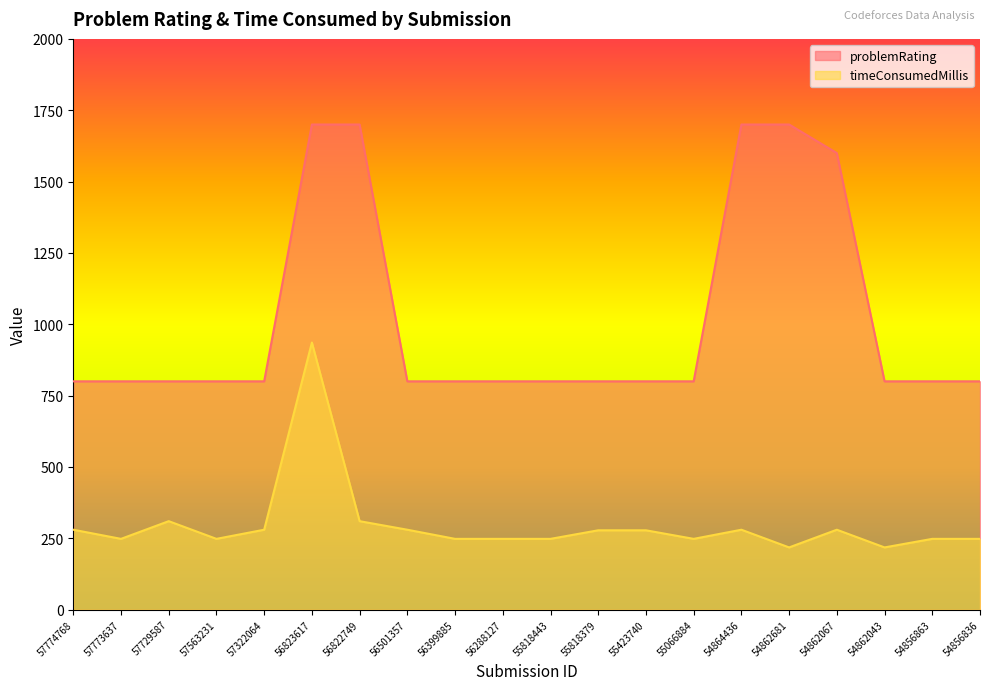

Which label corresponds to the largest value in the chart?

56823617